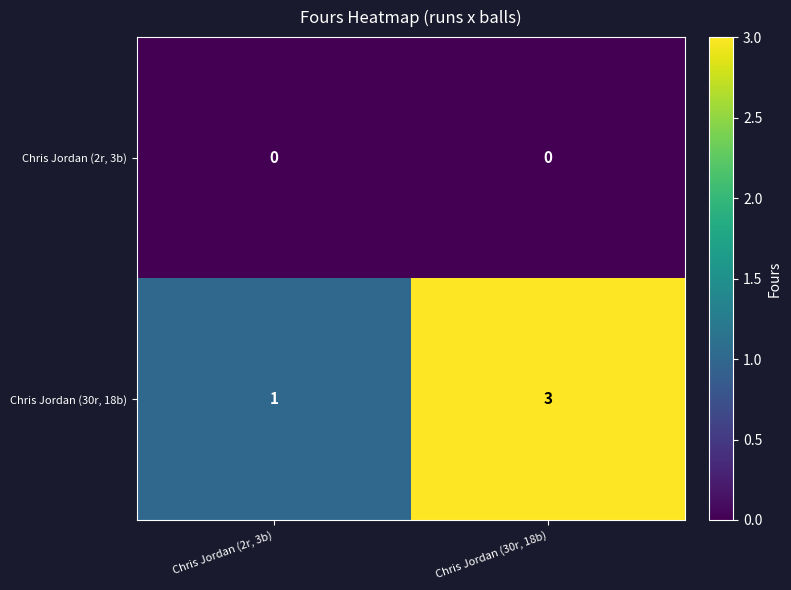

Reading left to right, extract all data points from this chart.

Chris Jordan (2r, 3b): 0	0
Chris Jordan (30r, 18b): 1	3